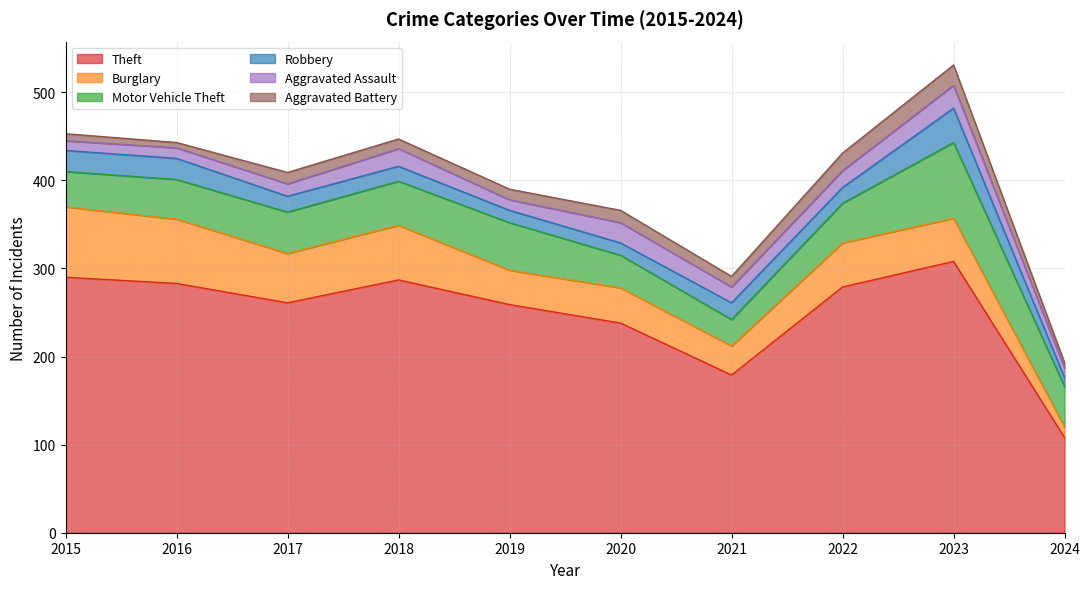

Reading right to left, transcribe all the data shown in this chart.

Theft: 2024=108	2023=308	2022=279	2021=179	2020=238	2019=259	2018=287	2017=261	2016=283	2015=290
Burglary: 2024=12	2023=49	2022=50	2021=33	2020=40	2019=39	2018=62	2017=56	2016=73	2015=80
Motor Vehicle Theft: 2024=46	2023=86	2022=45	2021=30	2020=37	2019=54	2018=50	2017=47	2016=45	2015=40
Robbery: 2024=10	2023=39	2022=18	2021=19	2020=14	2019=14	2018=17	2017=18	2016=24	2015=24
Aggravated Assault: 2024=11	2023=26	2022=19	2021=18	2020=23	2019=12	2018=20	2017=14	2016=12	2015=11
Aggravated Battery: 2024=6	2023=23	2022=20	2021=12	2020=14	2019=12	2018=11	2017=13	2016=6	2015=8